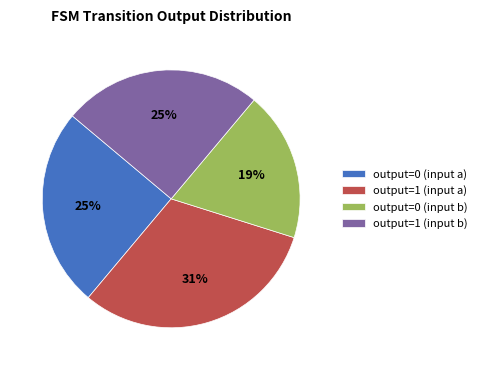

Which has a higher value, output=1 (input a) or output=0 (input b)?

output=1 (input a)